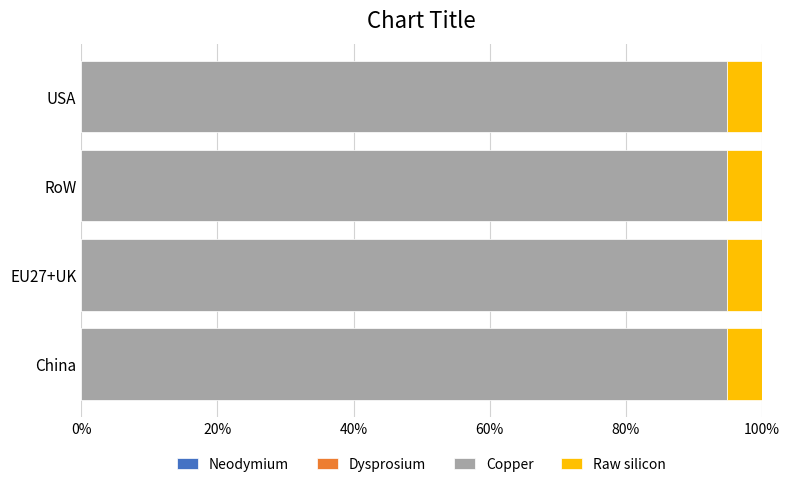

What are all the series names shown in the legend?

Neodymium, Dysprosium, Copper, Raw silicon